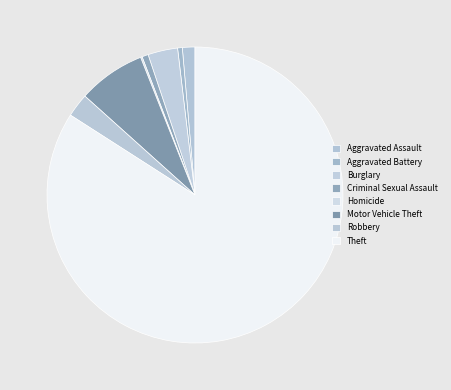

True or false: Robbery accounts for 1% of the total.

False